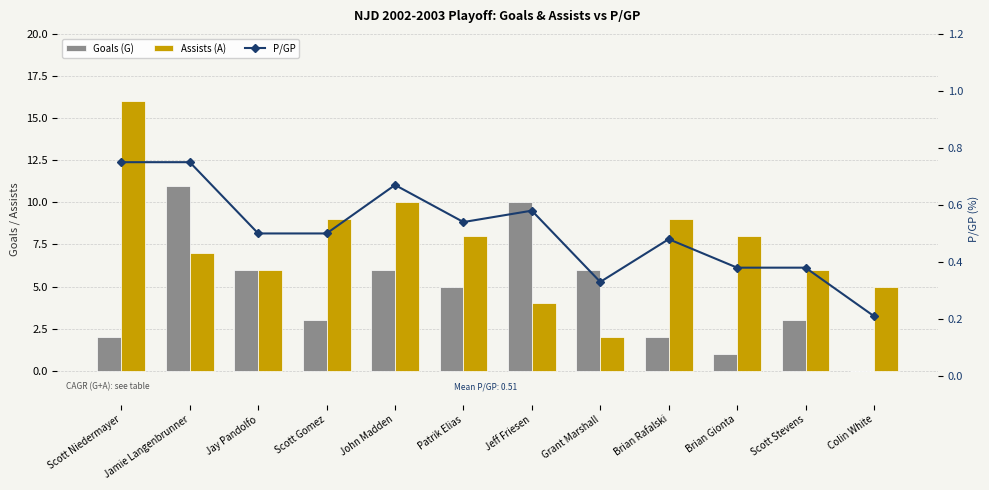

What is the average value of the P/GP series?

0.5